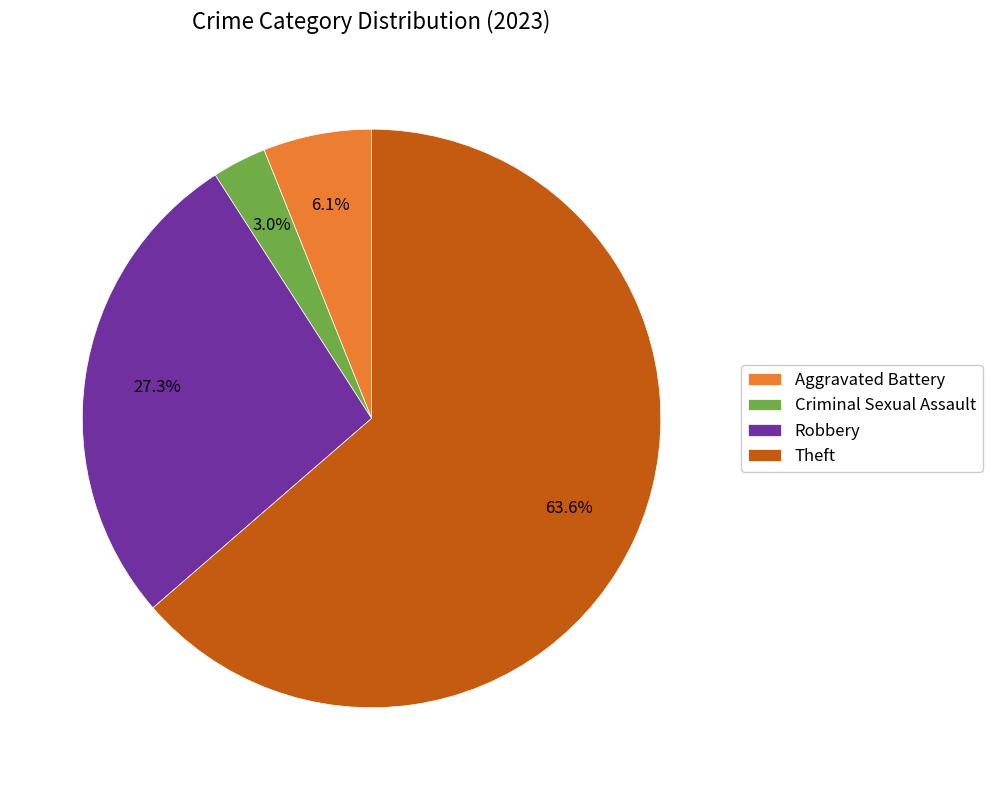

To the nearest percent, what portion does Theft represent?

64%